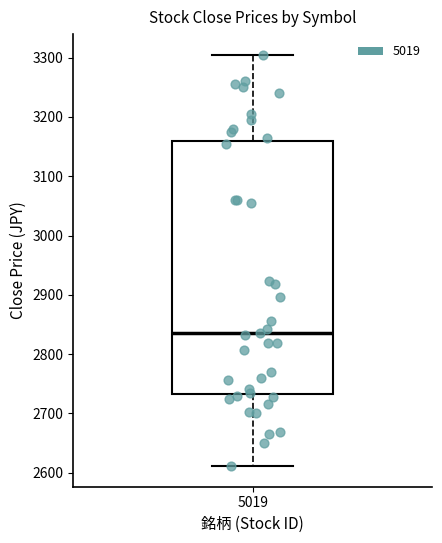

Read this box plot against the y-axis: the position of the median line, the range covered by the box, and the ends of both whiskers. The values are not printed on the chart, so give them approximately, as read against the axis.

median 2840, box 2730 to 3160, whiskers 2610 to 3310